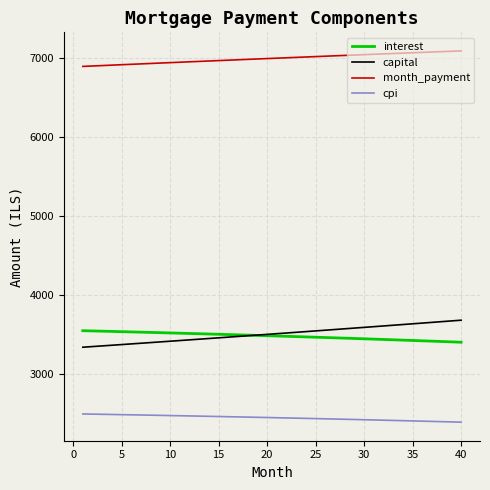

What is the difference between the maximum and minimum values in the capital series?

341.8